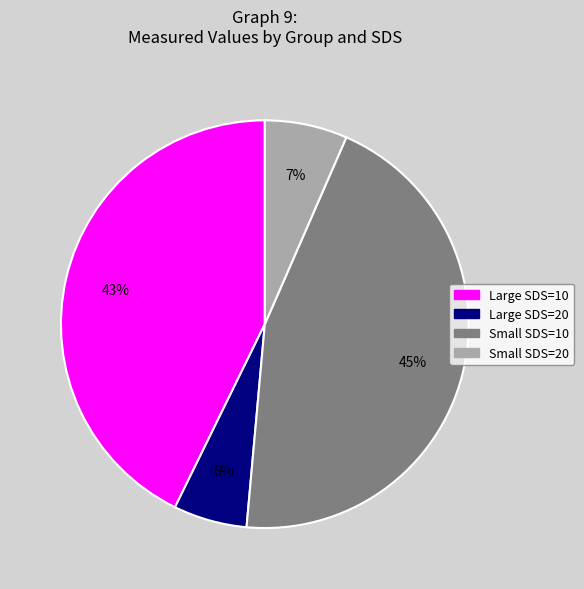

Which category has the smallest portion of the pie?

Large SDS=20